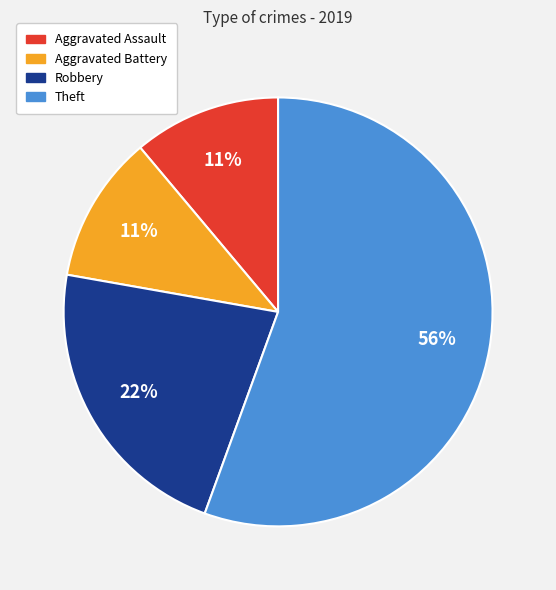

What is the ratio of the value at Aggravated Battery to the value at Robbery?

0.5